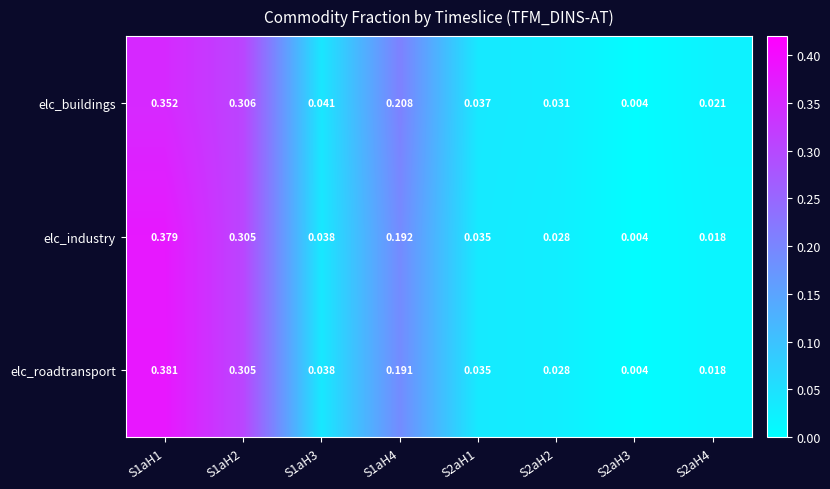

Between S1aH1 and S1aH4, which series saw the biggest shift?

elc_roadtransport